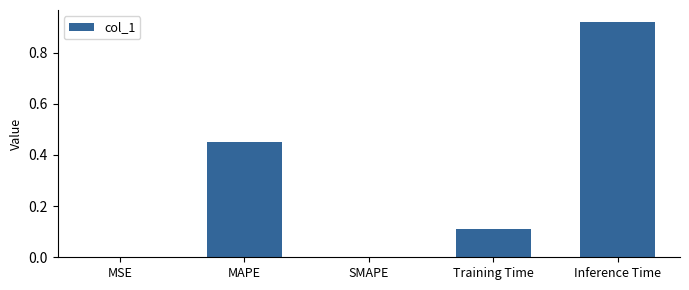

The chart shows a value of 0.4 at SMAPE. True or false?

False